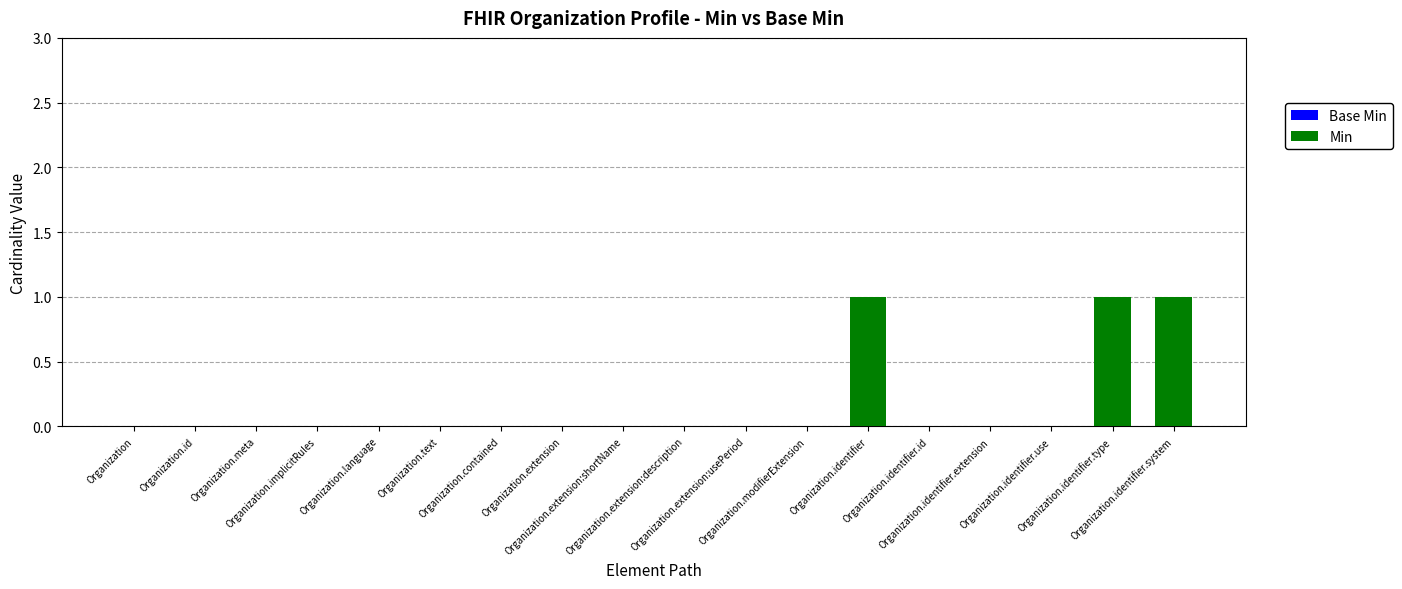

What is the sum of all values?

3